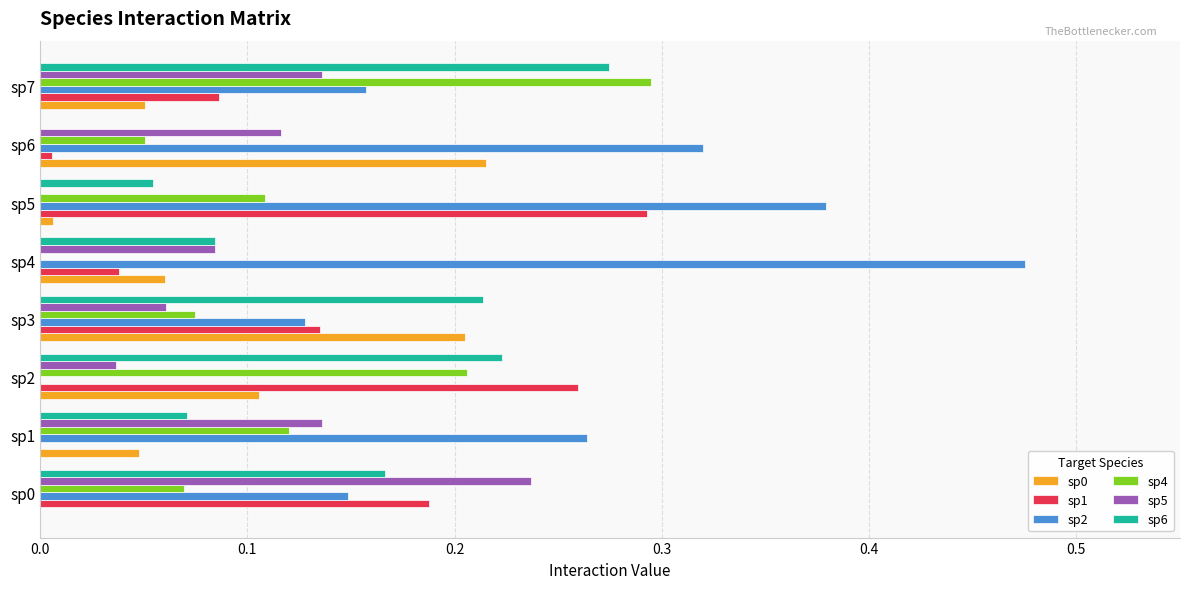

What is the sum of all sp4 values?

0.9